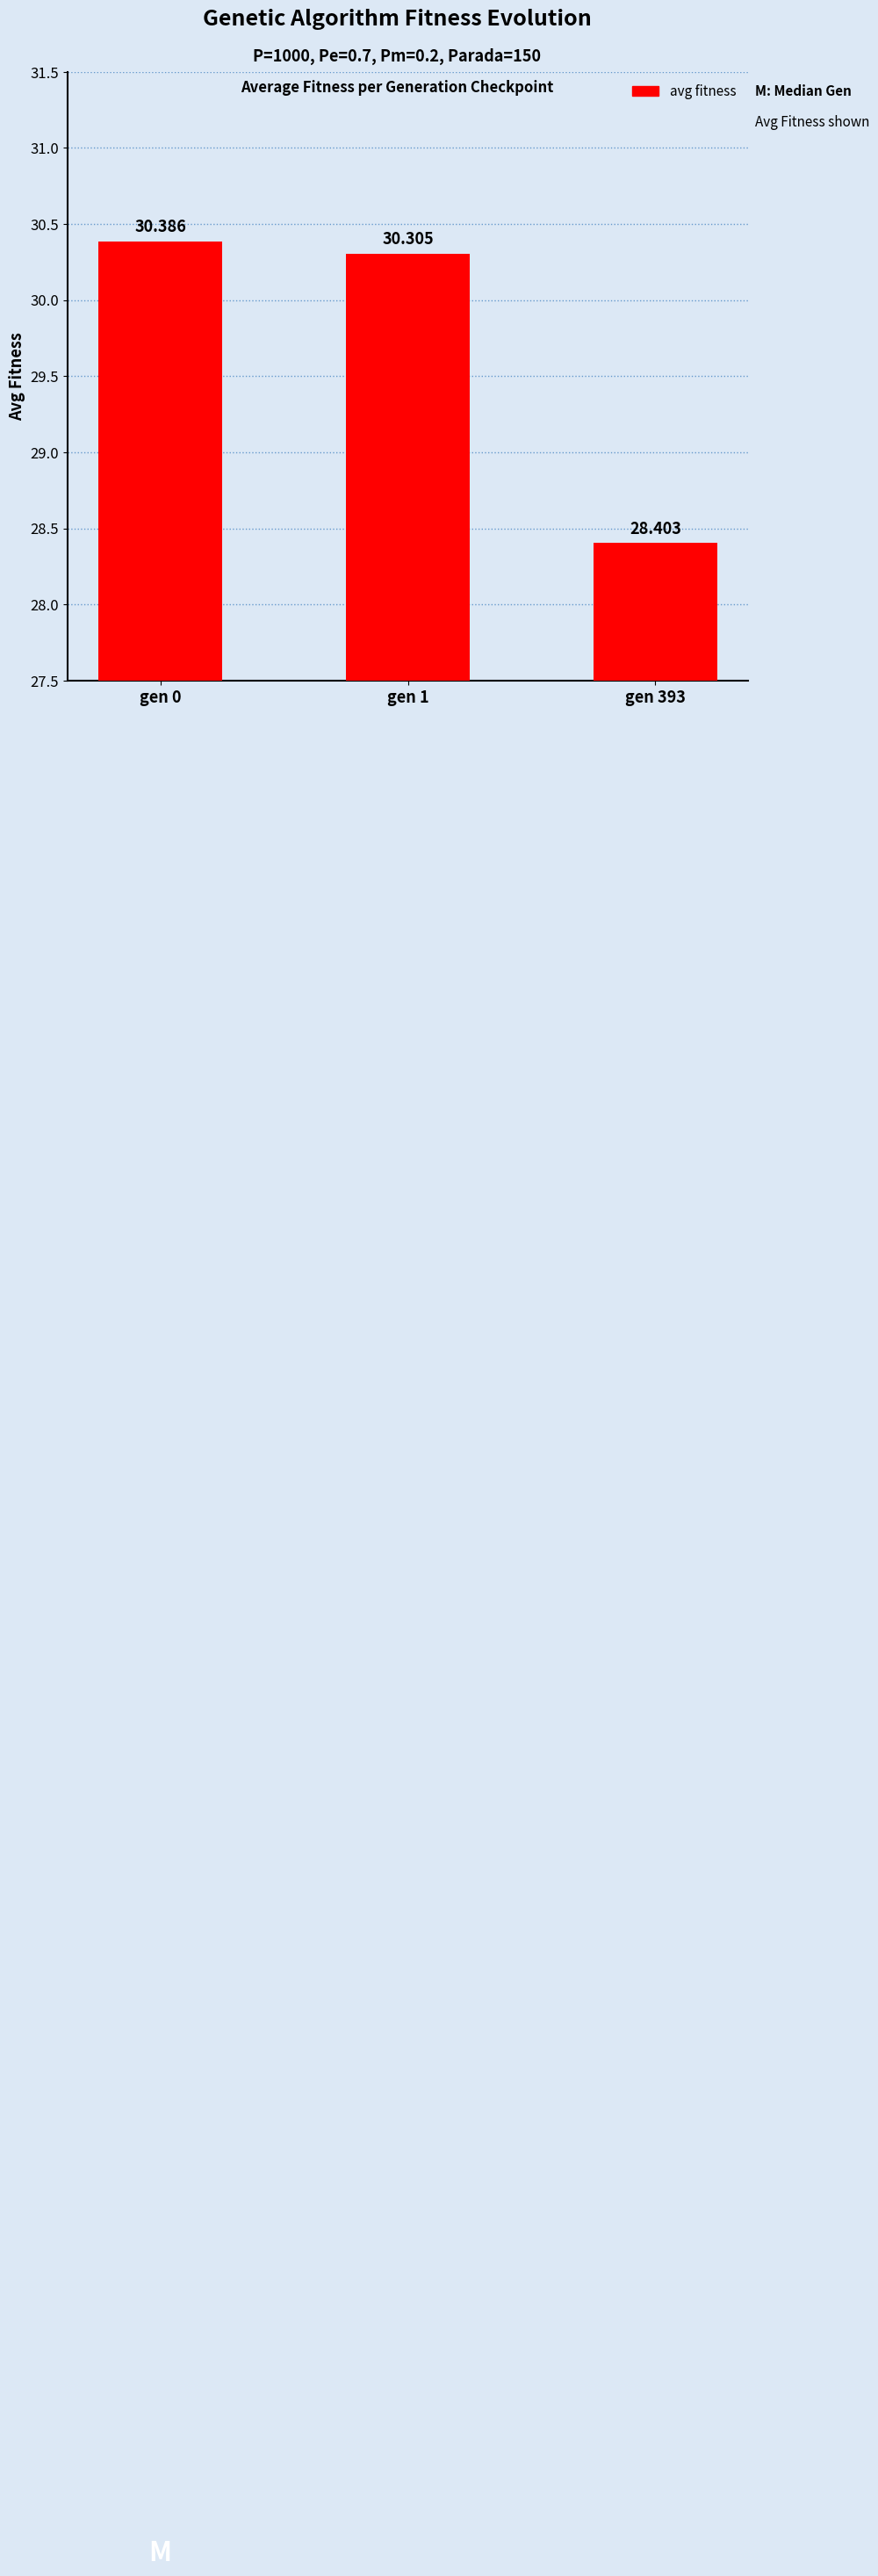

Are the bars grouped side by side (vs. stacked)?

No